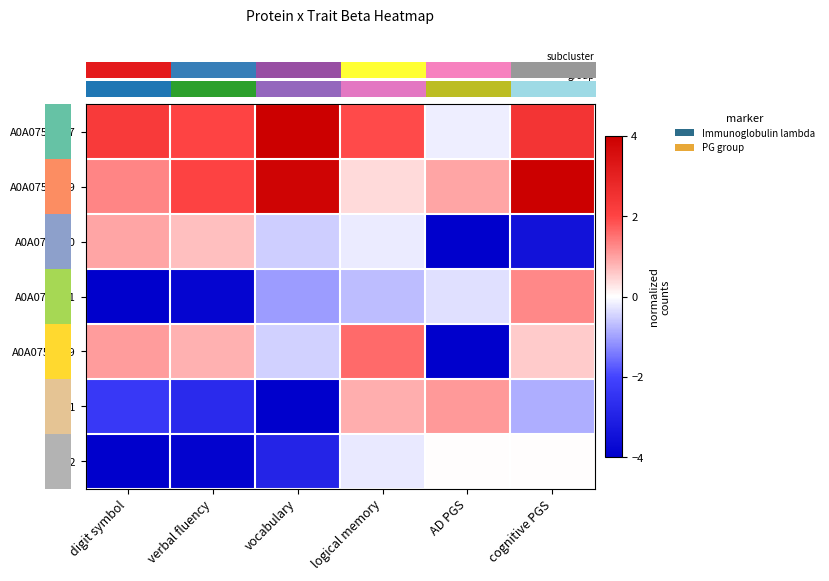

Reading left to right, list all the values displayed in this chart.

row_0: 2.3	2.0	4.0	1.9	-0.2	2.5
row_1: 1.3	2.0	3.9	0.4	1.0	4.0
row_2: 1.0	0.7	-0.5	-0.2	-4.0	-3.4
row_3: -4.0	-3.8	-1.1	-0.7	-0.3	1.3
row_4: 1.0	0.8	-0.5	1.6	-4.0	0.5
row_5: -2.3	-2.7	-4.0	0.9	1.1	-0.9
row_6: -4.0	-3.9	-2.9	-0.2	0.0	0.0